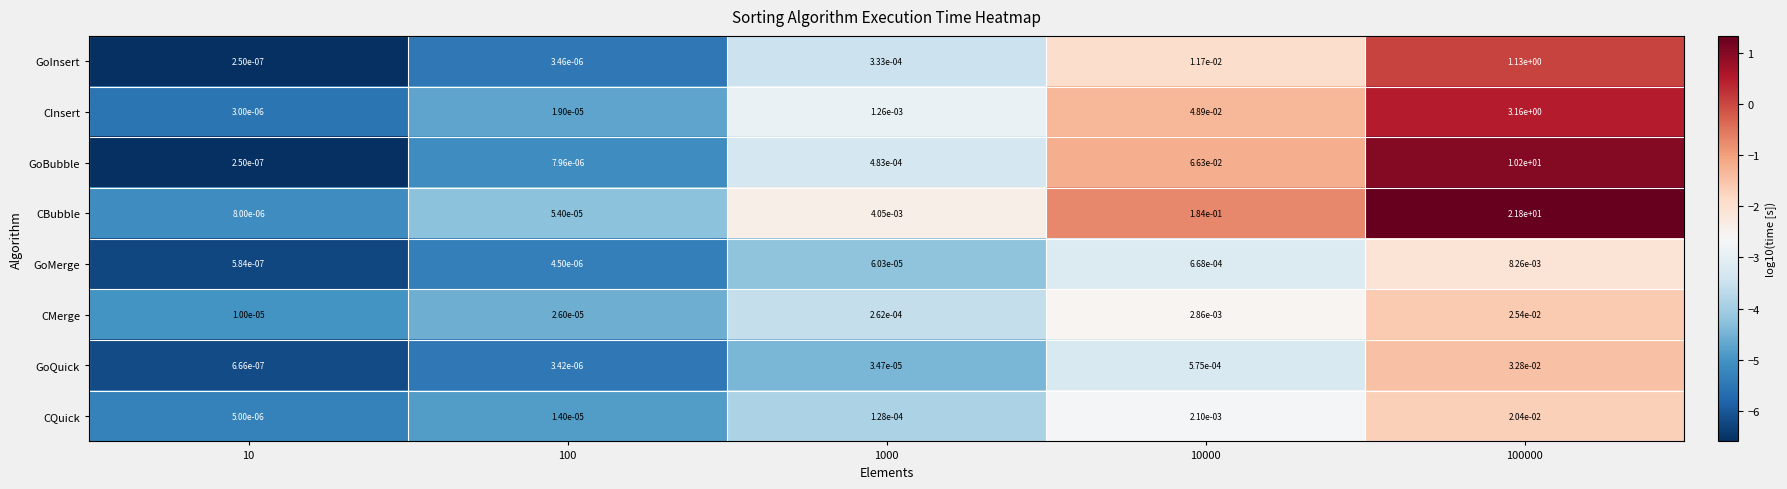

Between 1000 and 10000, which series saw the biggest shift?

CBubble